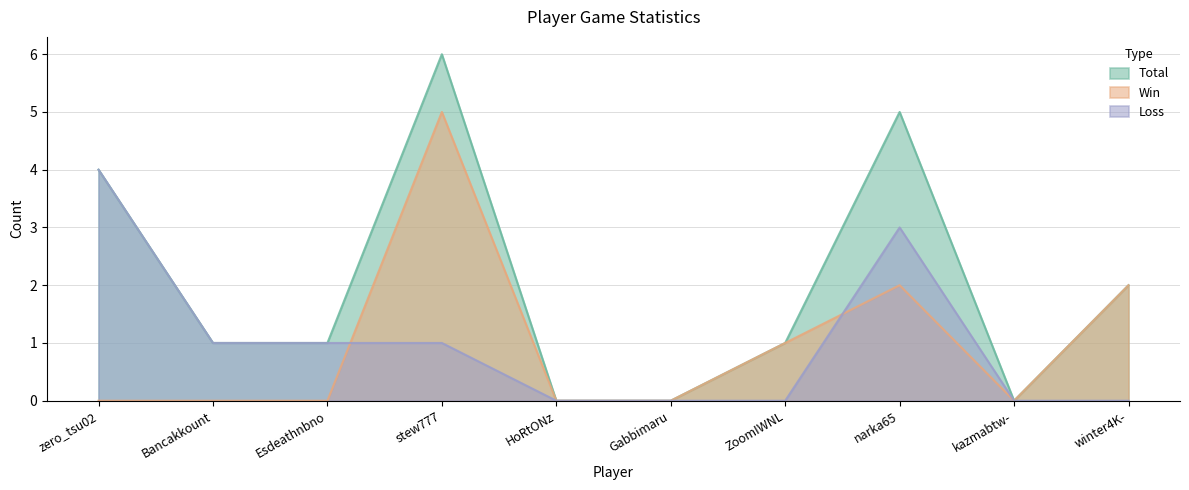

The value of Win at winter4K- is 2. True or false?

True